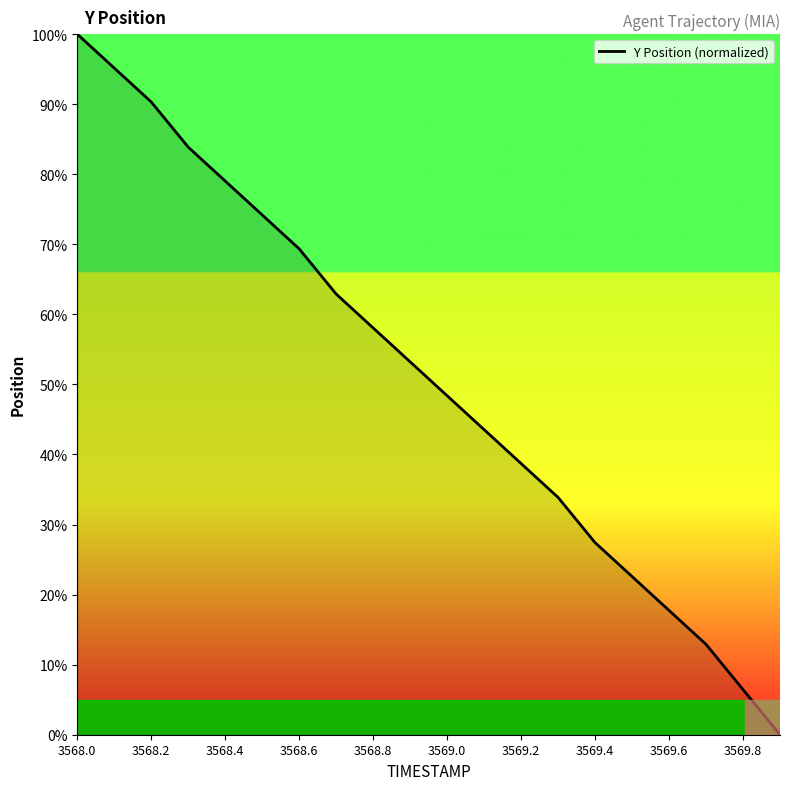

Count the number of categories in the chart.

20